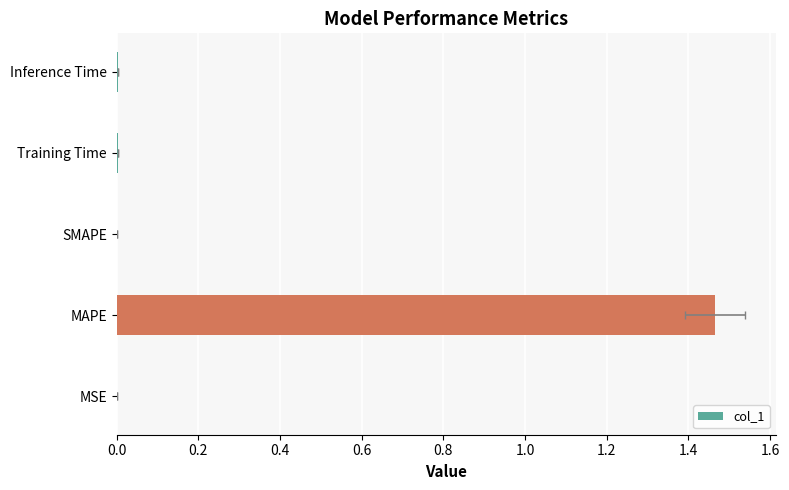

Is it true that the value at Training Time is 0.0?

True